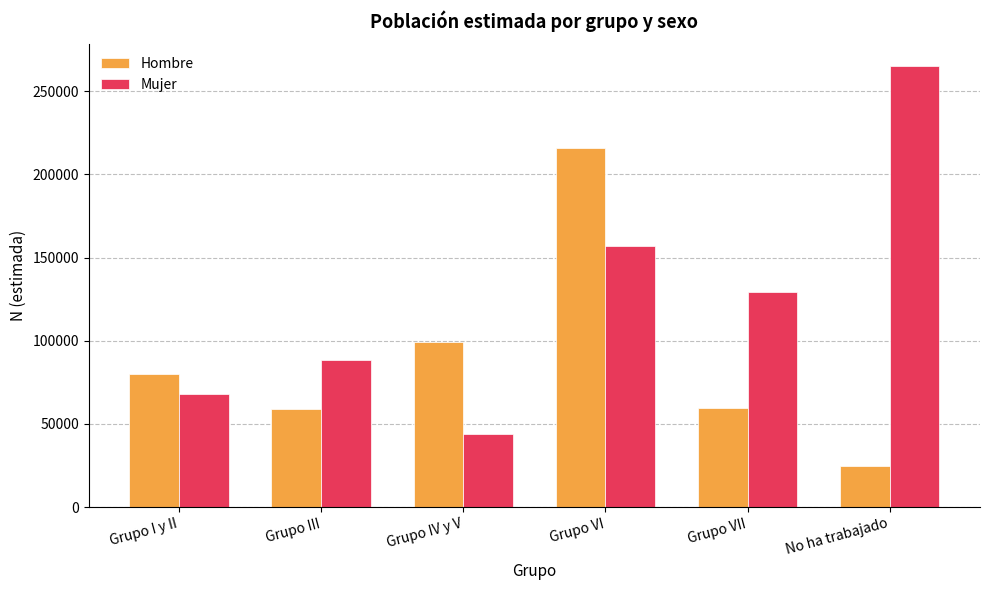

How many bars are there in each group?

2